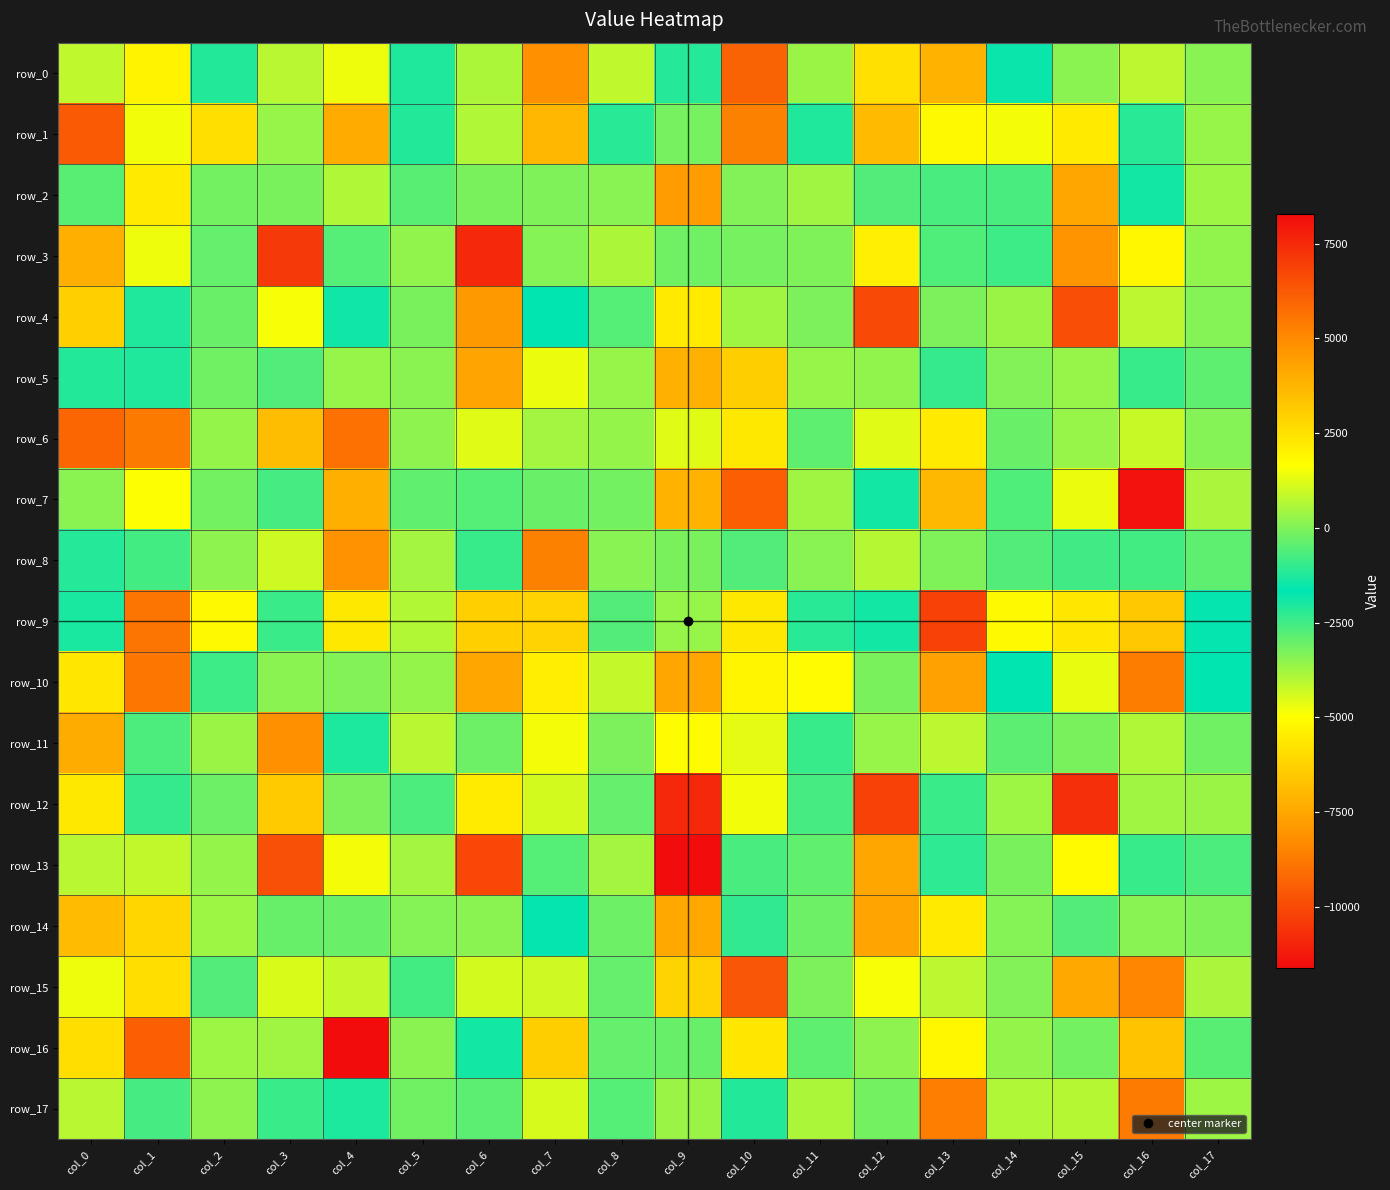

What is the total value across all series at col_3?

-5271.1